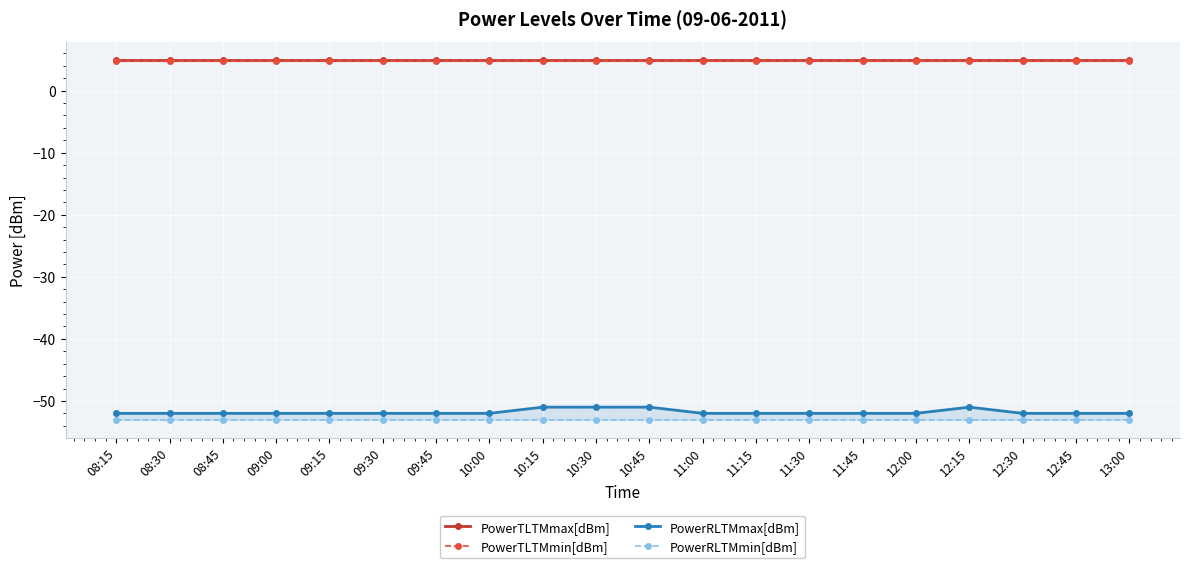

Does the chart display data point markers on the line(s)?

Yes